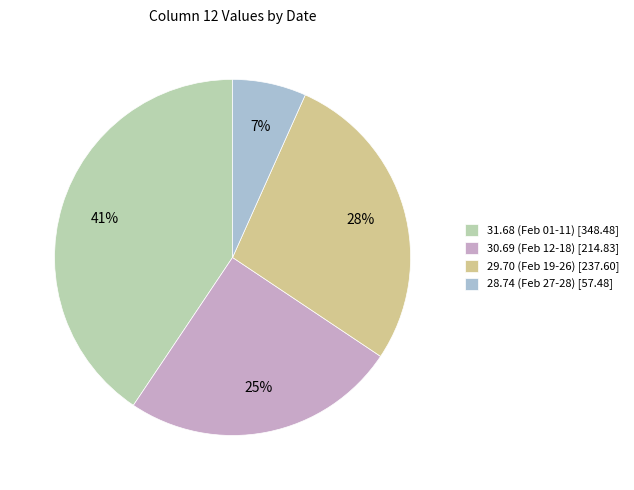

Does any single category account for the majority?

No